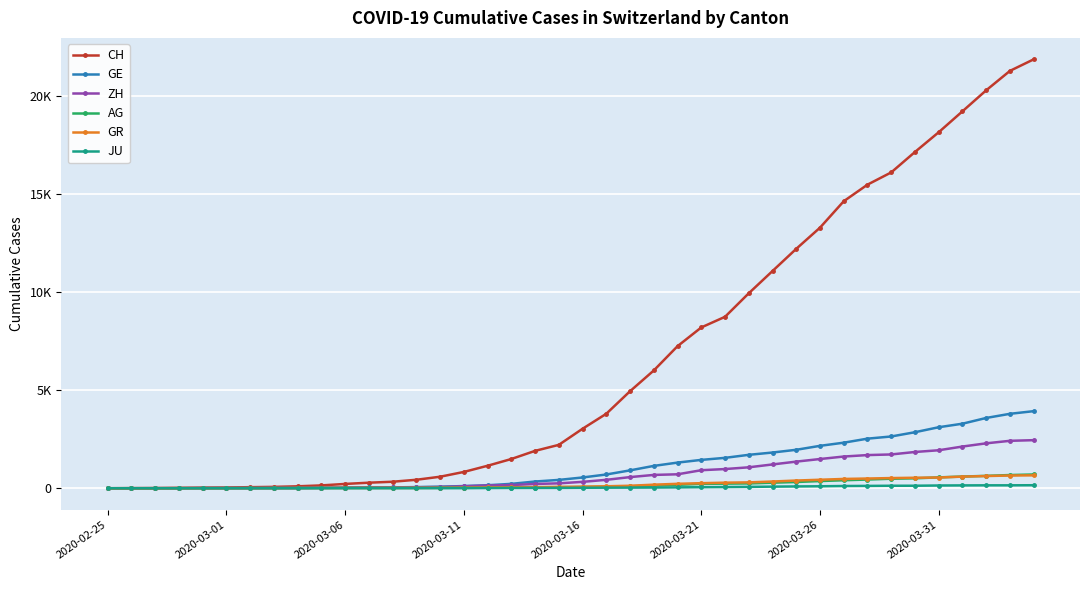

What are all the series names shown in the legend?

CH, GE, ZH, AG, GR, JU